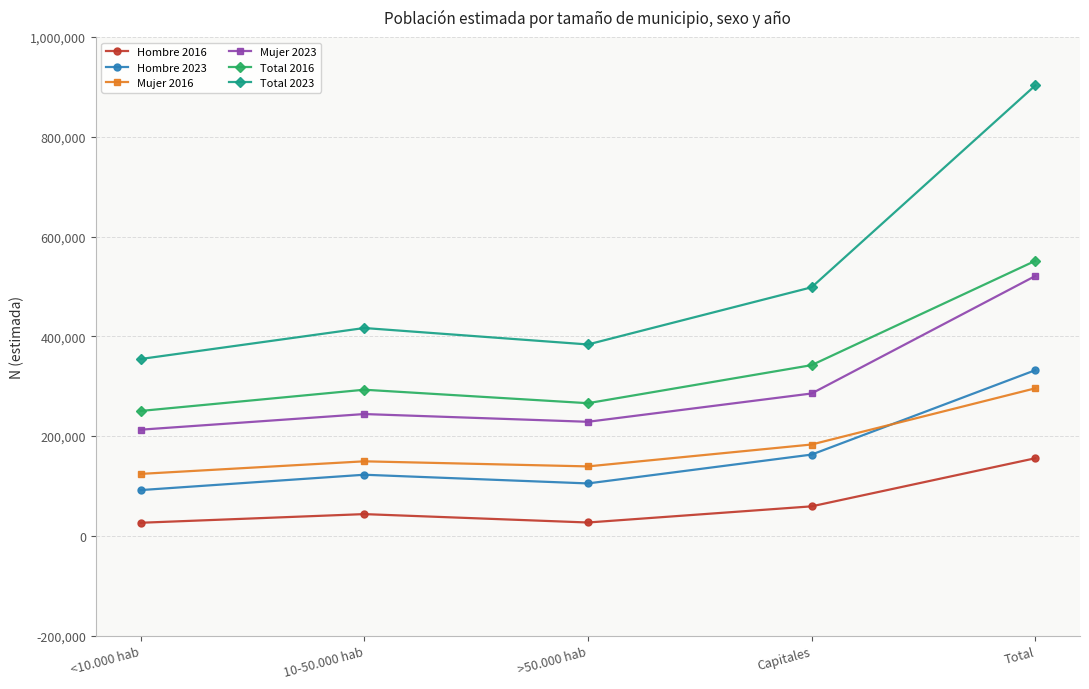

Which series has the largest total across all categories?

Total 2023